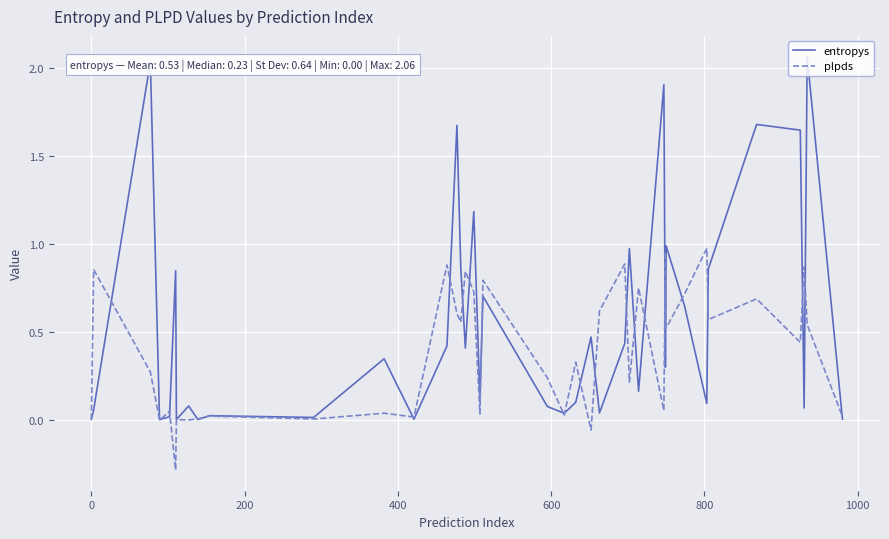

How many lines are shown in the chart?

2